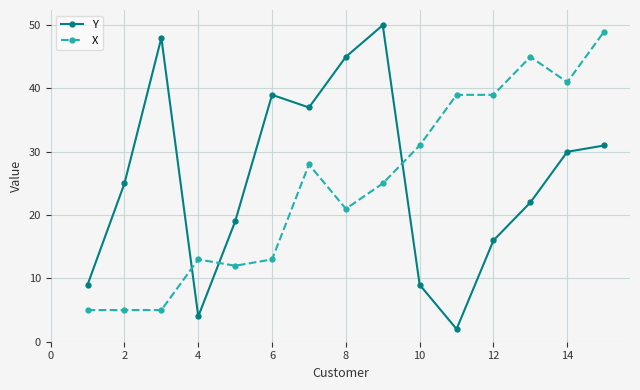

What is the maximum value for Y?

50